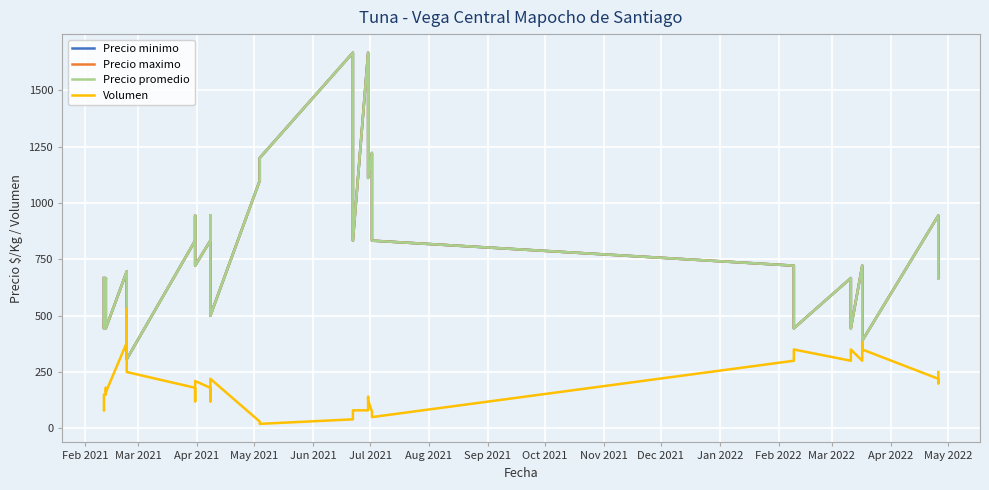

True or false: Precio promedio and Precio minimo intersect in this chart.

False